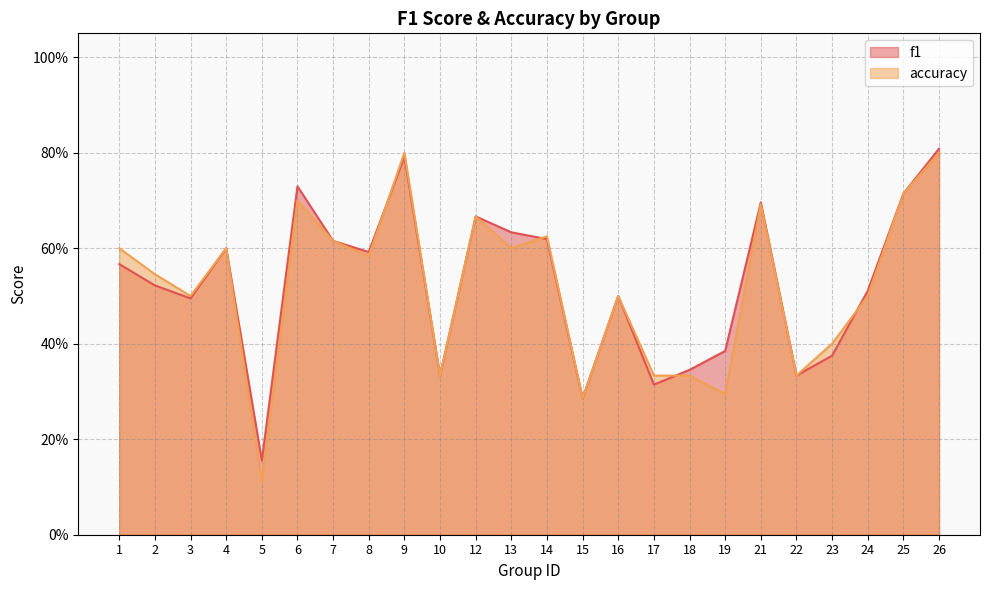

What is the difference between the accuracy values at 3 and 18?

0.2